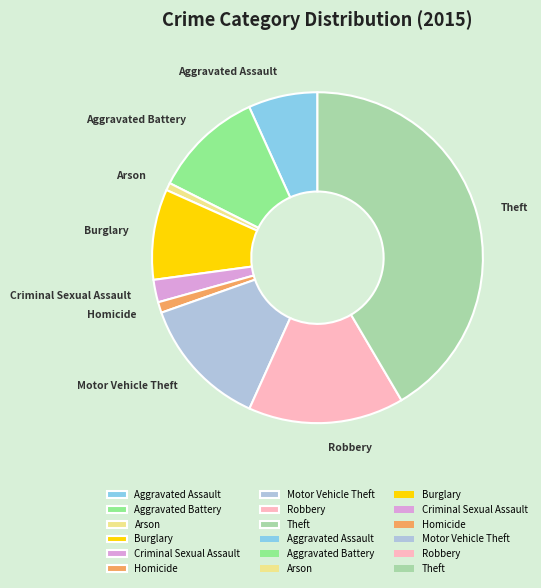

The Motor Vehicle Theft slice represents 13% of the pie. True or false?

True